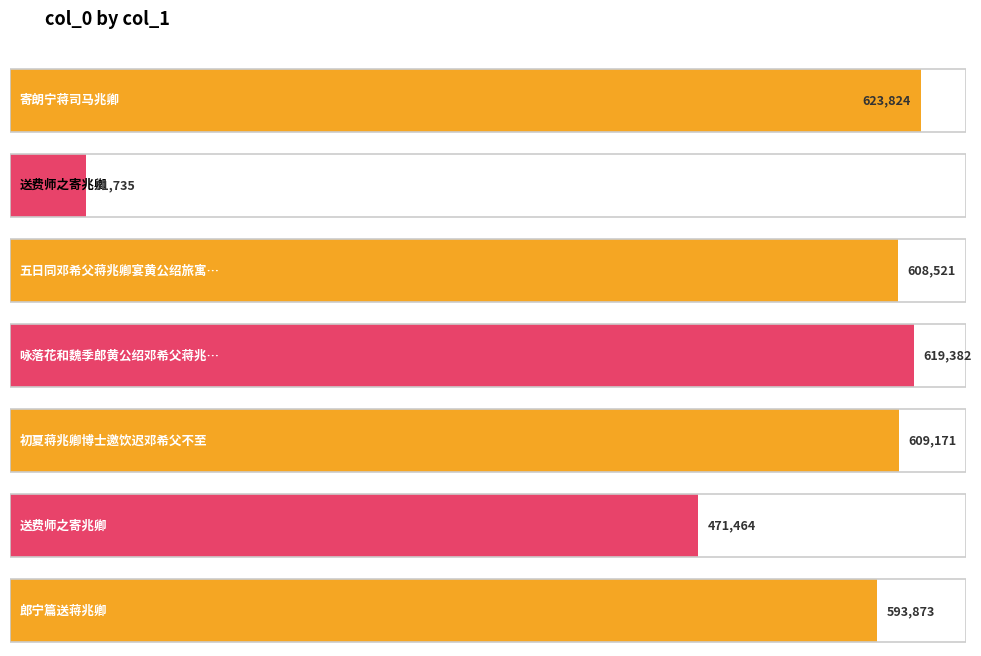

What is the average value?

511139